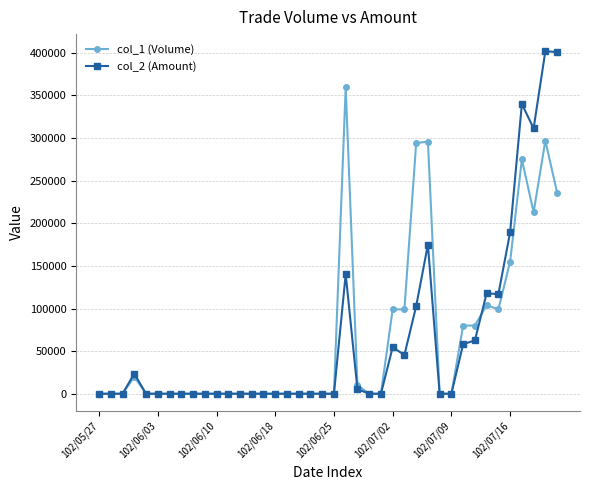

At how many categories does at least one series exceed 237647?

7